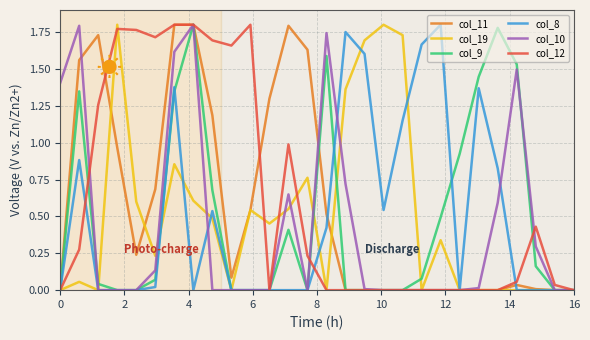

What are all the series names shown in the legend?

col_11, col_19, col_9, col_8, col_10, col_12